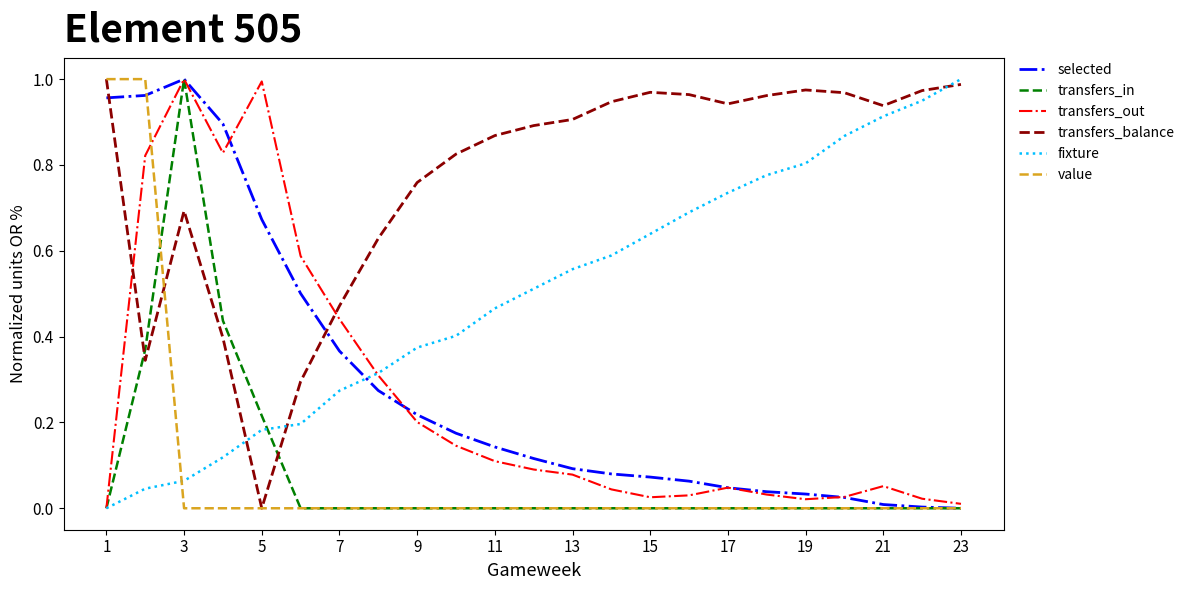

What are all the series names shown in the legend?

selected, transfers_in, transfers_out, transfers_balance, fixture, value